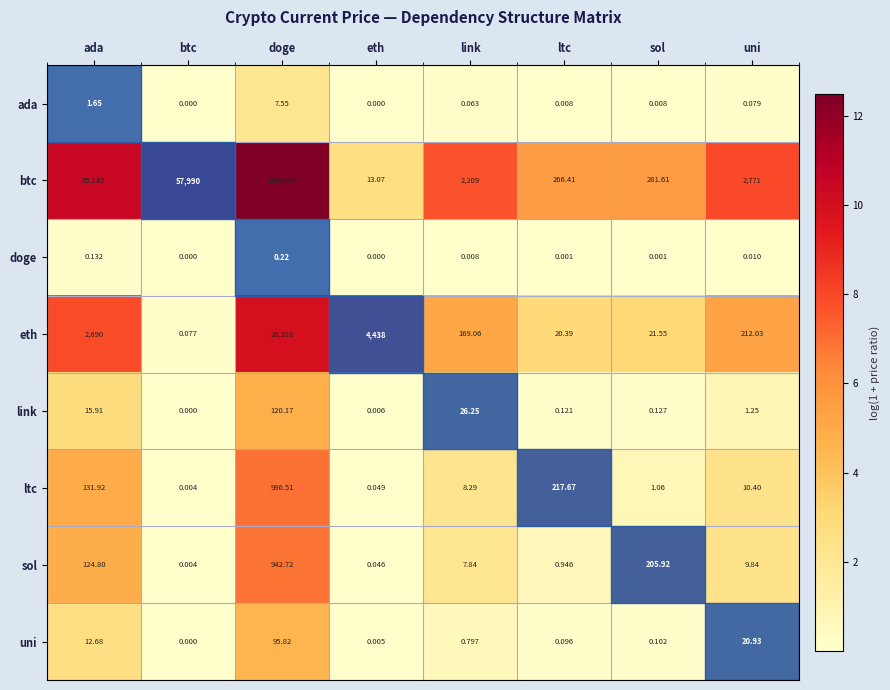

Between btc and link, which series saw the biggest shift?

btc